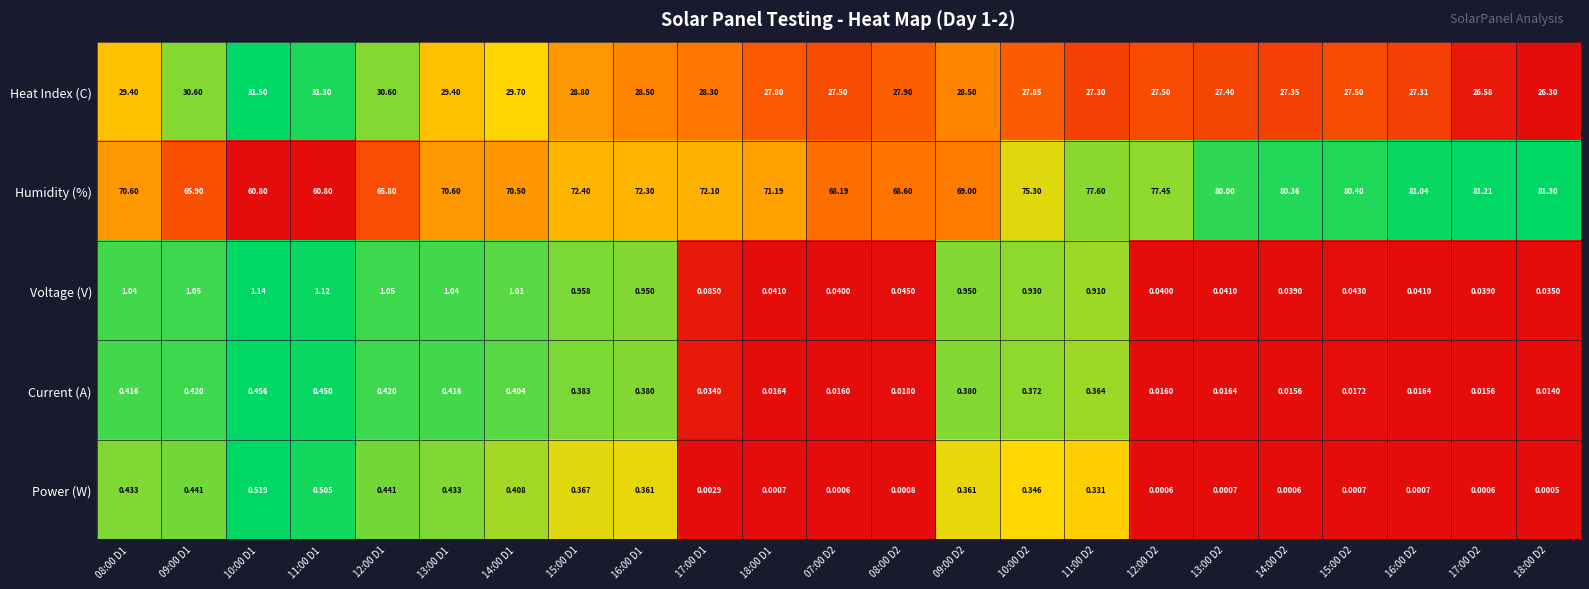

Rank the series at 09:00 D2 from highest to lowest value.

Humidity (%), Heat Index (C), Voltage (V), Current (A), Power (W)